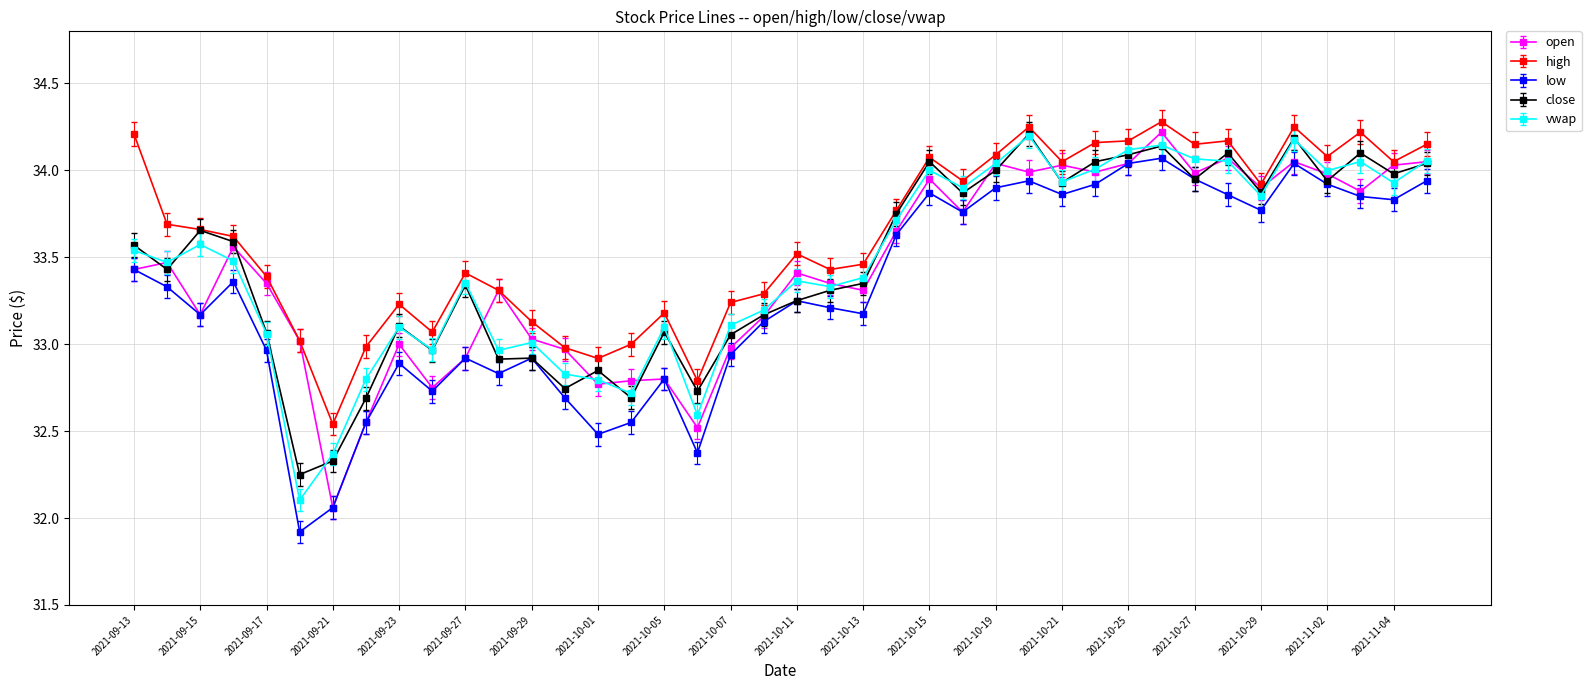

What is the smallest value displayed?

31.9